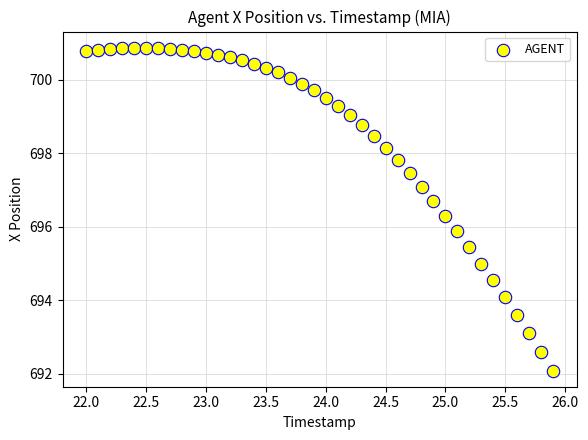

What is the range of X values (max minus min)?

3.9